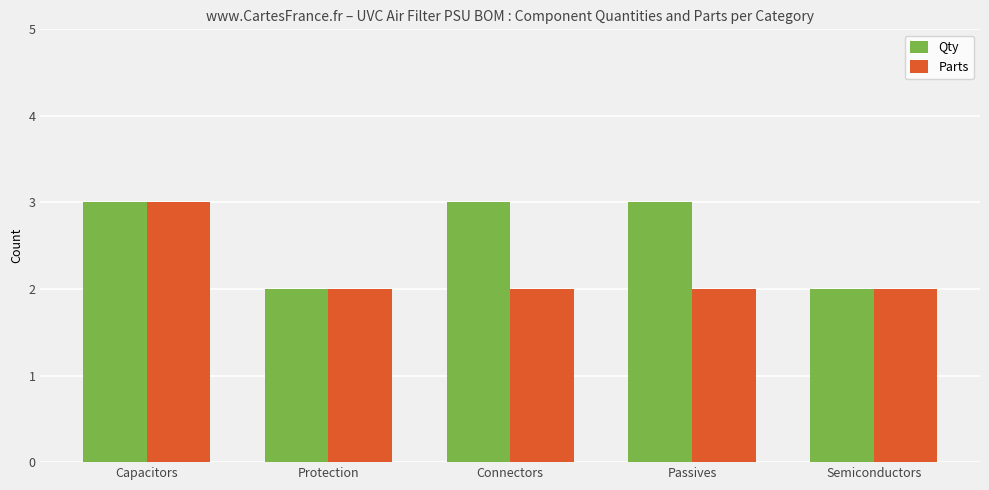

Which series changed the most between Capacitors and Passives?

Parts